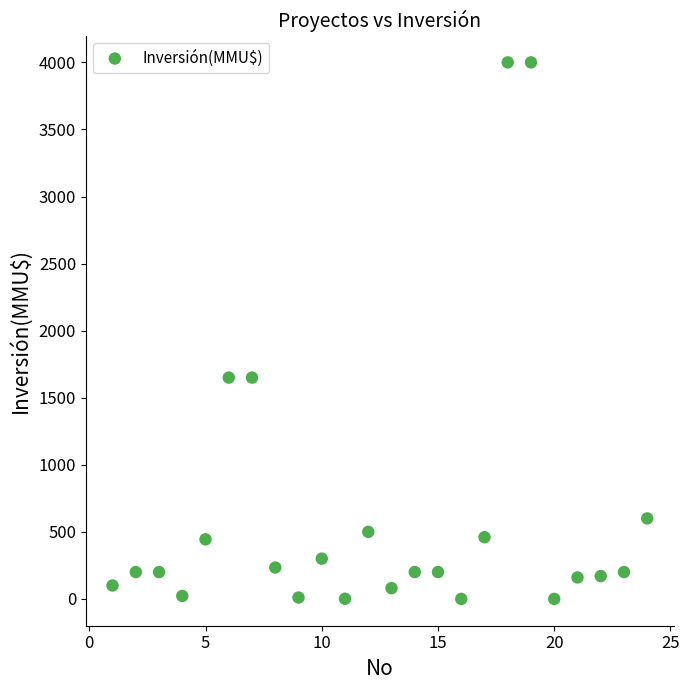

What is the range of X values (max minus min)?

23